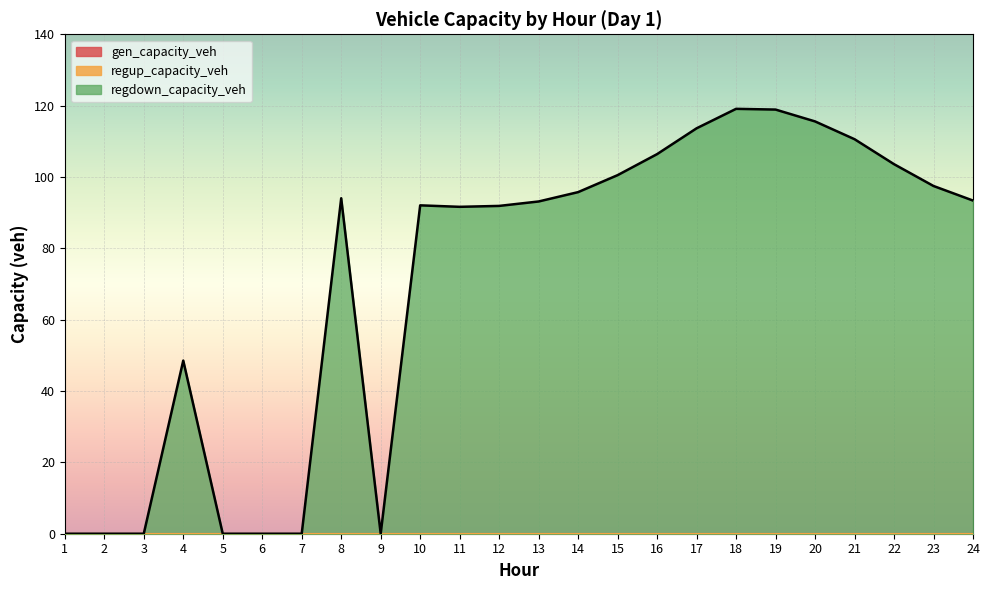

Which series has the largest range (max minus min)?

regdown_capacity_veh